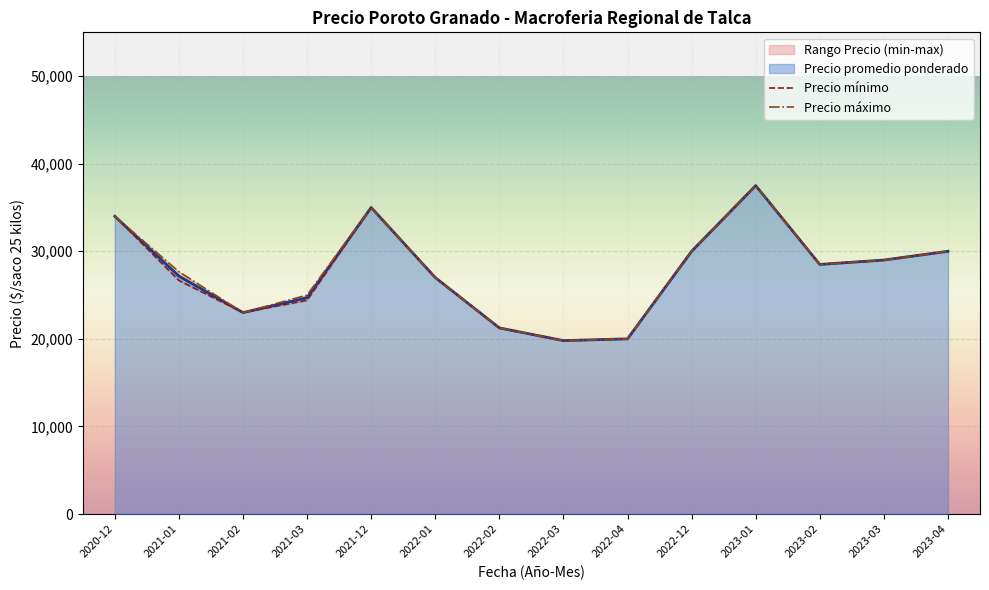

At which category does the chart reach its peak across all series?

2023-01